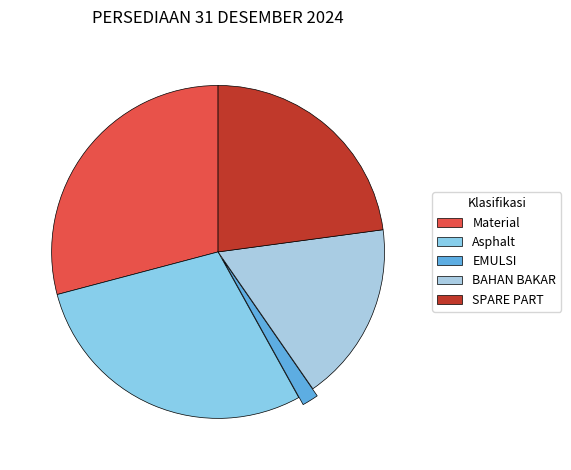

Between SPARE PART and EMULSI, which is larger?

SPARE PART